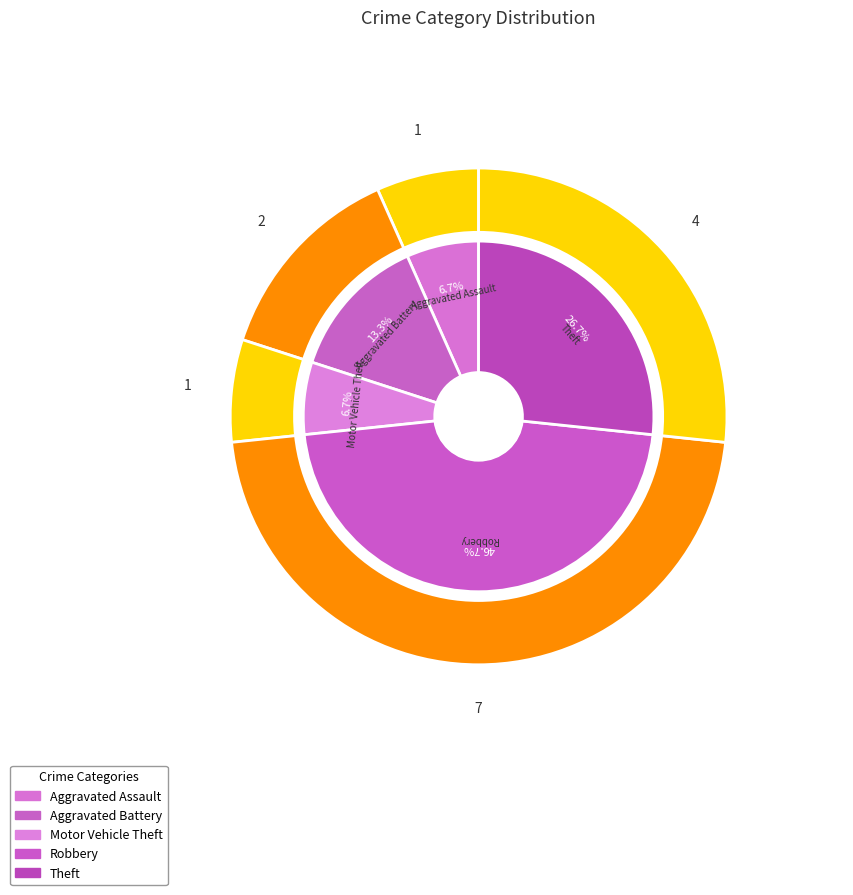

To the nearest percent, what is the difference between the Robbery and Aggravated Assault slice percentages?

40%